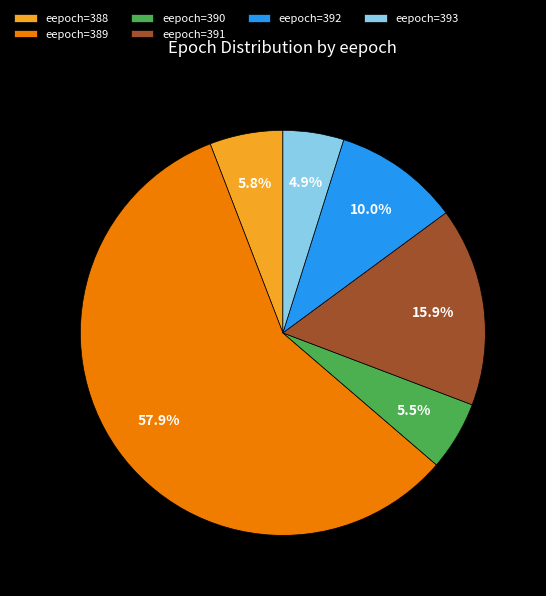

What is the largest slice in the pie chart?

eepoch=389